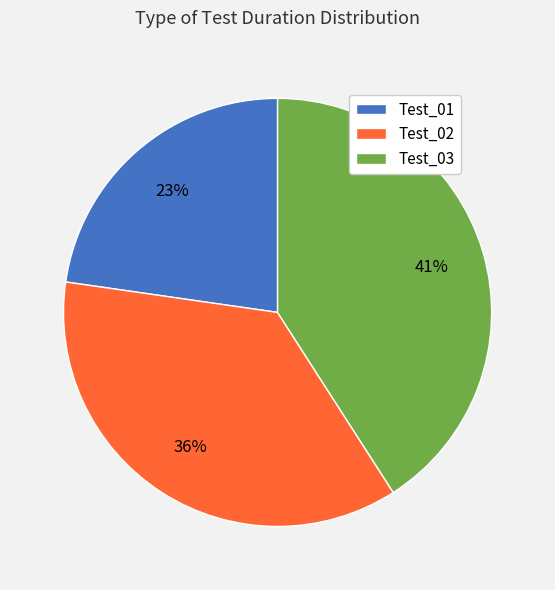

Do Test_02 and Test_01 together represent more than half of the pie?

Yes